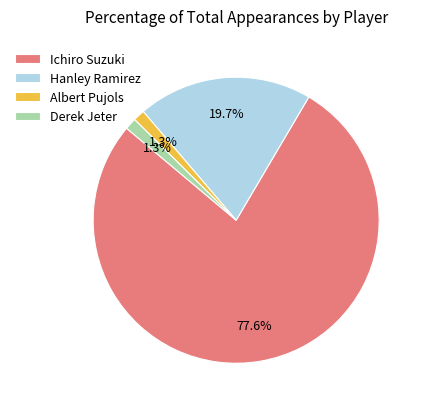

What percentage is the Ichiro Suzuki slice, to the nearest percent?

78%